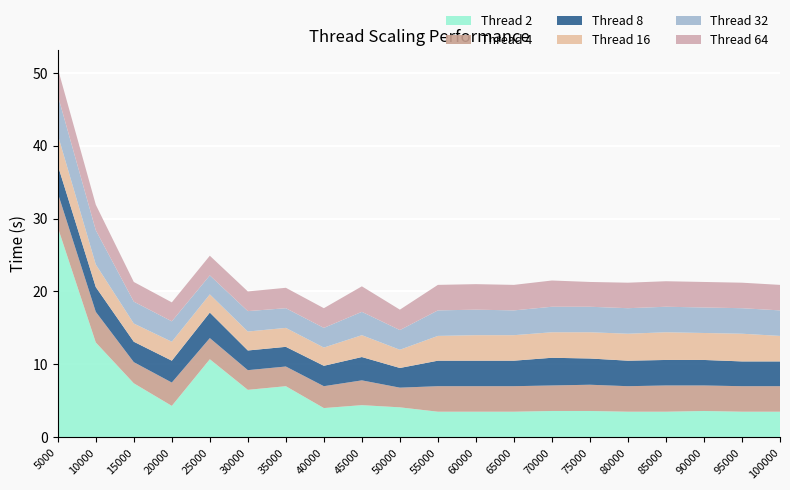

Reading right to left, transcribe all the data shown in this chart.

Thread 2: 3.5	3.5	3.6	3.5	3.5	3.6	3.6	3.5	3.5	3.5	4.1	4.4	4.0	7.0	6.5	10.7	4.3	7.4	13.0	28.8
Thread 4: 3.5	3.5	3.5	3.6	3.5	3.6	3.5	3.5	3.5	3.5	2.7	3.4	3.0	2.7	2.7	2.9	3.2	2.9	4.2	4.7
Thread 8: 3.4	3.4	3.5	3.5	3.5	3.6	3.8	3.5	3.5	3.5	2.7	3.2	2.8	2.7	2.7	3.5	3.0	2.8	3.4	3.8
Thread 16: 3.5	3.8	3.7	3.8	3.7	3.6	3.5	3.5	3.5	3.4	2.5	3.0	2.5	2.6	2.6	2.5	2.6	2.5	3.1	4.2
Thread 32: 3.5	3.5	3.5	3.5	3.5	3.5	3.5	3.4	3.5	3.5	2.7	3.2	2.7	2.7	2.8	2.6	2.8	3.0	4.7	5.4
Thread 64: 3.5	3.5	3.5	3.5	3.5	3.4	3.6	3.5	3.5	3.5	2.8	3.5	2.7	2.8	2.7	2.7	2.6	2.7	3.5	3.7